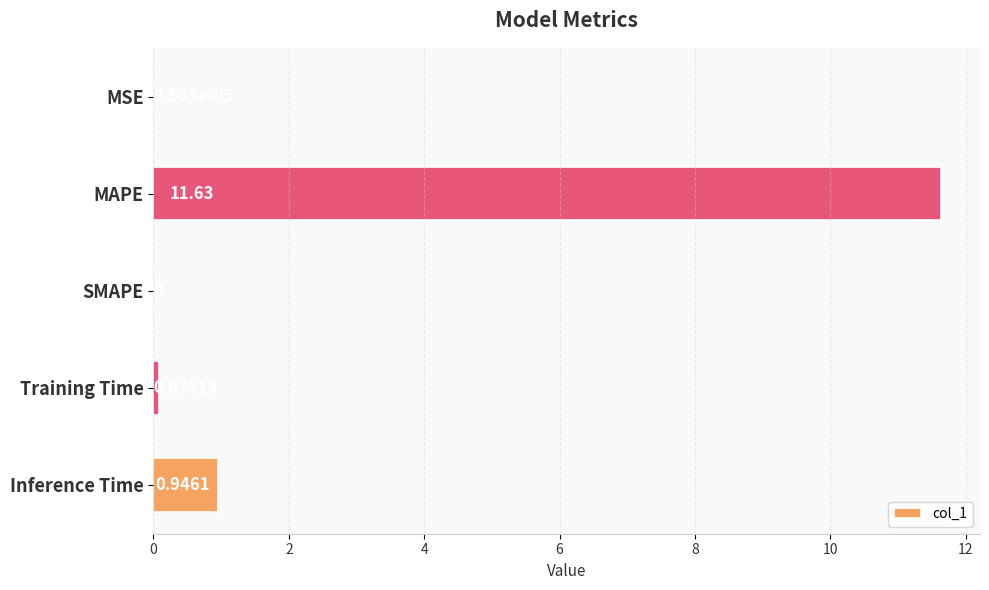

Where is the data nearest to the value 5?

Inference Time